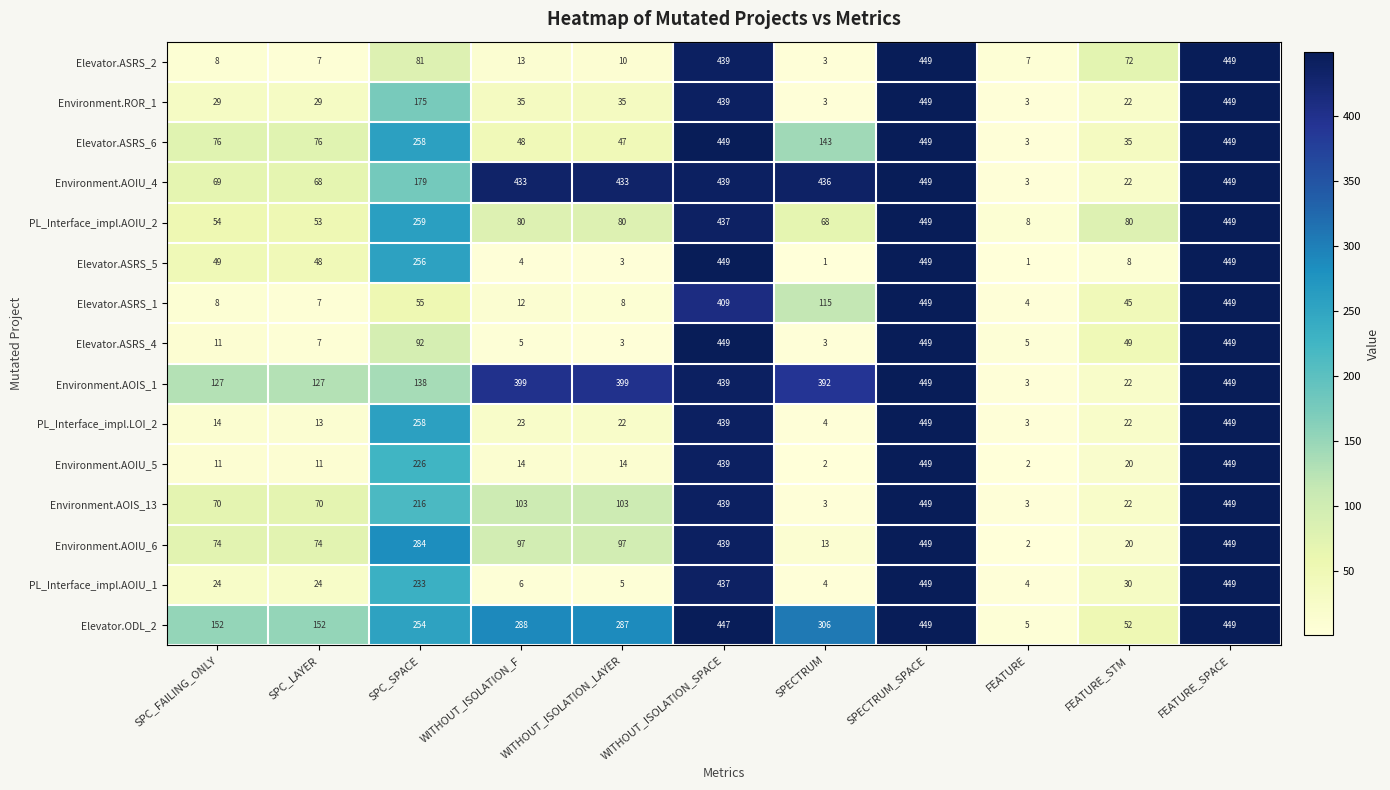

The Elevator.ASRS_1 series shows 4 at FEATURE. True or false?

True